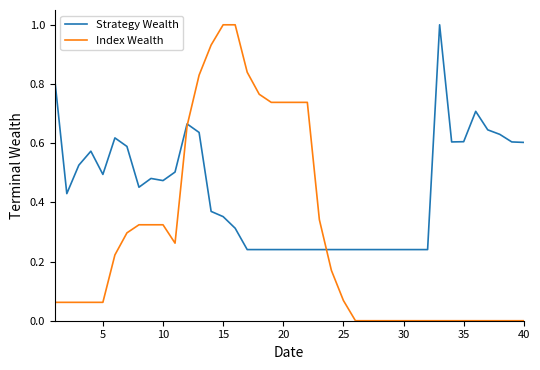

Which series ends up on top after the final intersection of Strategy Wealth and Index Wealth?

Strategy Wealth